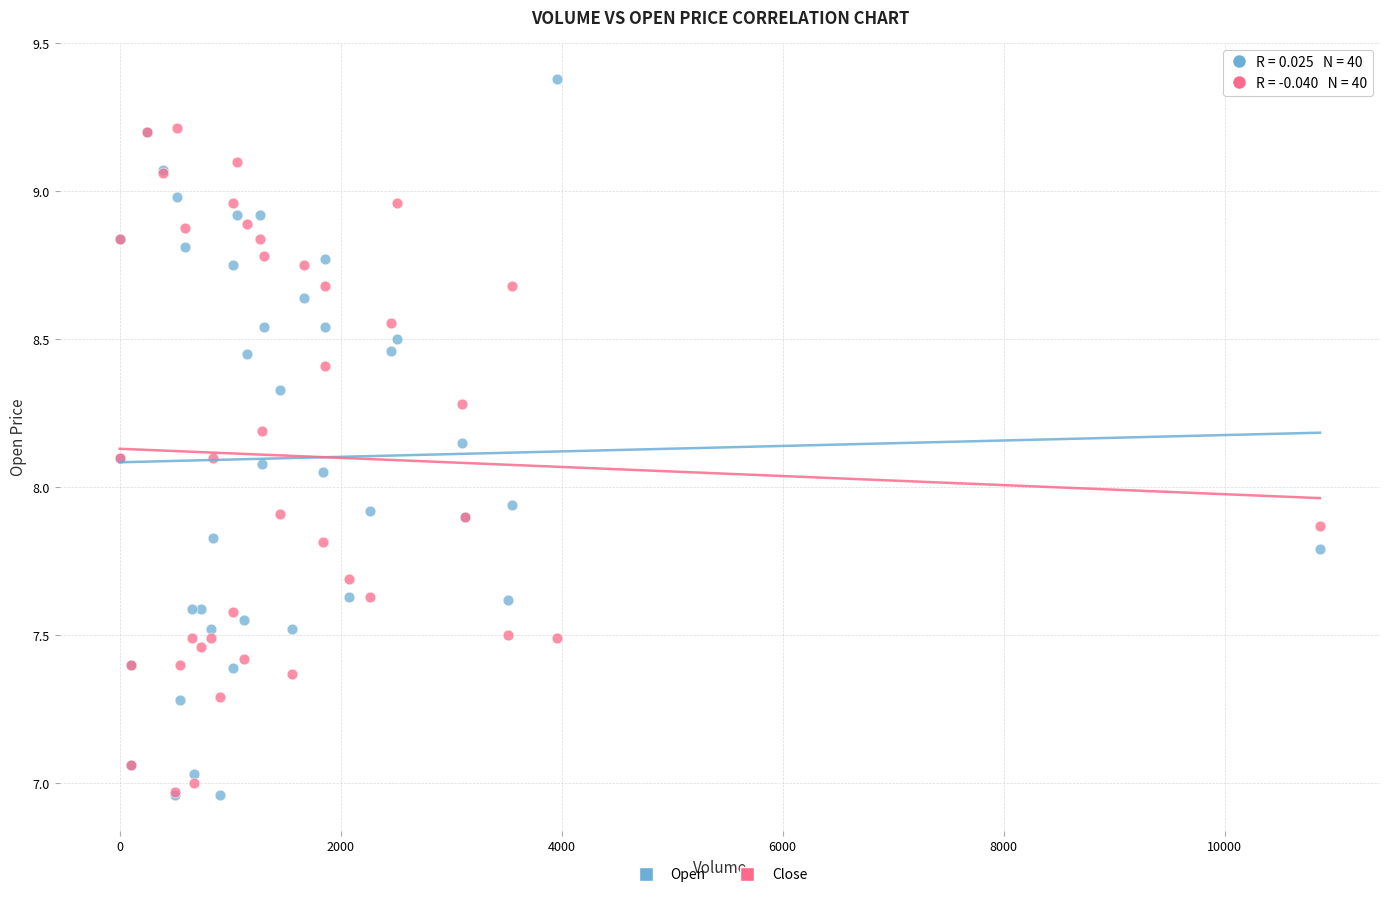

What are all the series names shown in the legend?

Open, Close